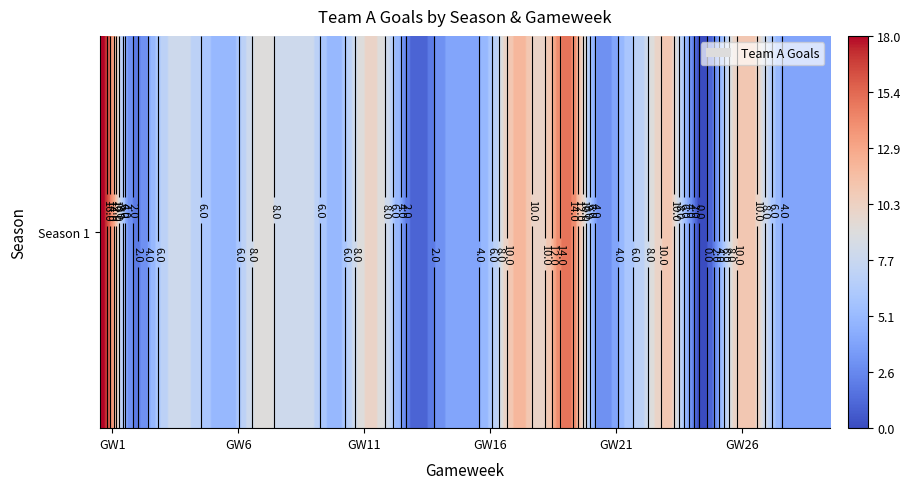

The value at 15 is 6. True or false?

True